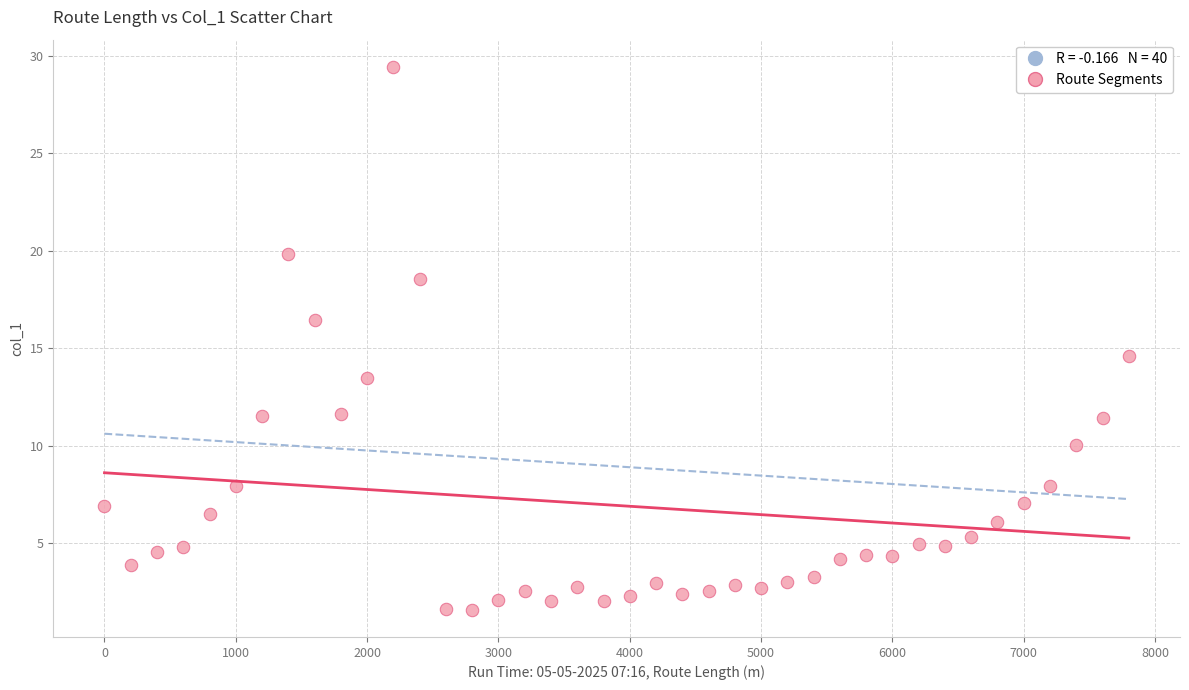

What Y value in the scatter plot is closest to 15?

14.6